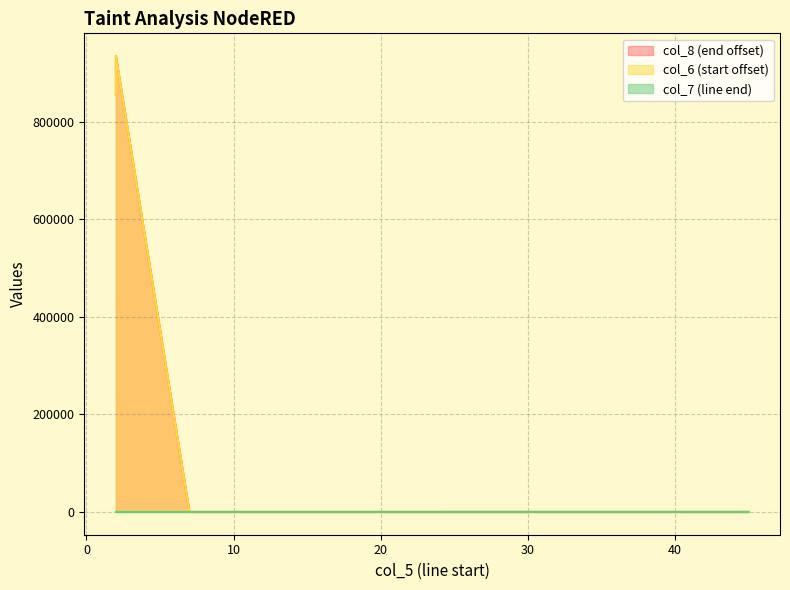

At which category is the sum across all series the highest?

2